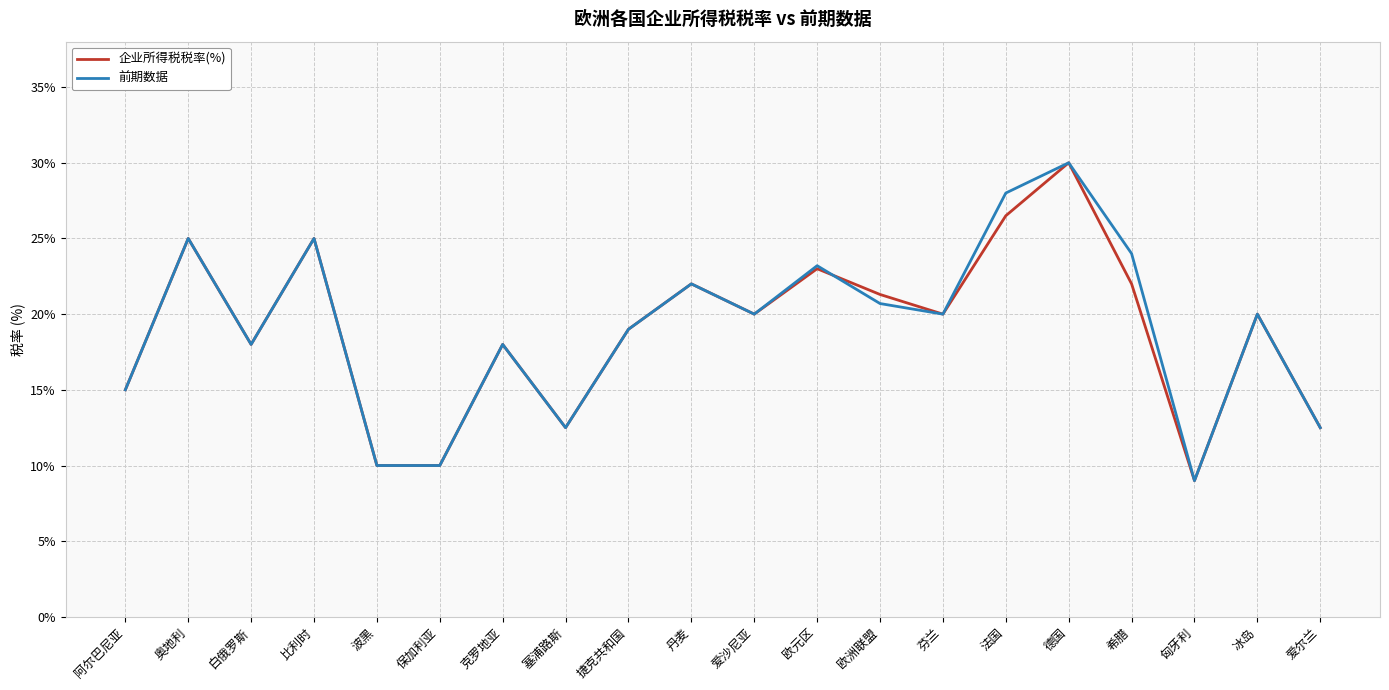

Reading right to left, extract all data points from this chart.

企业所得税税率(%): 爱尔兰=12.5	冰岛=20.0	匈牙利=9.0	希腊=22.0	德国=30.0	法国=26.5	芬兰=20.0	欧洲联盟=21.3	欧元区=23.0	爱沙尼亚=20.0	丹麦=22.0	捷克共和国=19.0	塞浦路斯=12.5	克罗地亚=18.0	保加利亚=10.0	波黑=10.0	比利时=25.0	白俄罗斯=18.0	奥地利=25.0	阿尔巴尼亚=15.0
前期数据: 爱尔兰=12.5	冰岛=20.0	匈牙利=9.0	希腊=24.0	德国=30.0	法国=28.0	芬兰=20.0	欧洲联盟=20.7	欧元区=23.2	爱沙尼亚=20.0	丹麦=22.0	捷克共和国=19.0	塞浦路斯=12.5	克罗地亚=18.0	保加利亚=10.0	波黑=10.0	比利时=25.0	白俄罗斯=18.0	奥地利=25.0	阿尔巴尼亚=15.0